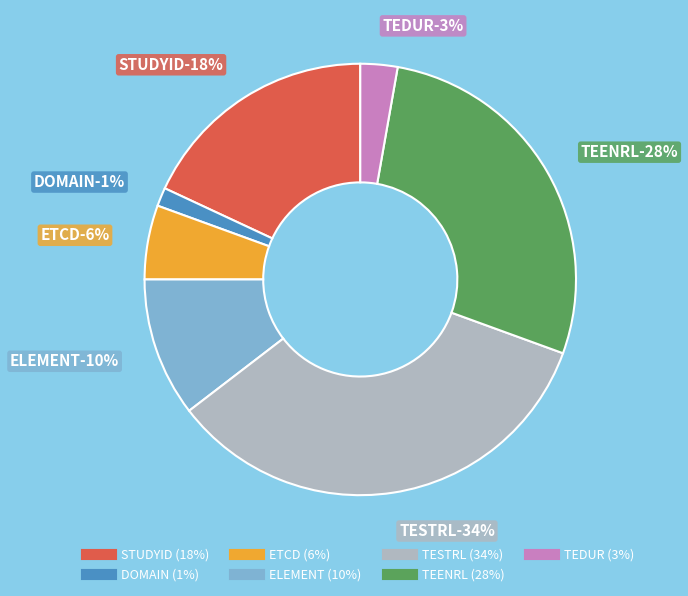

Is there any slice that represents more than half of the pie?

No